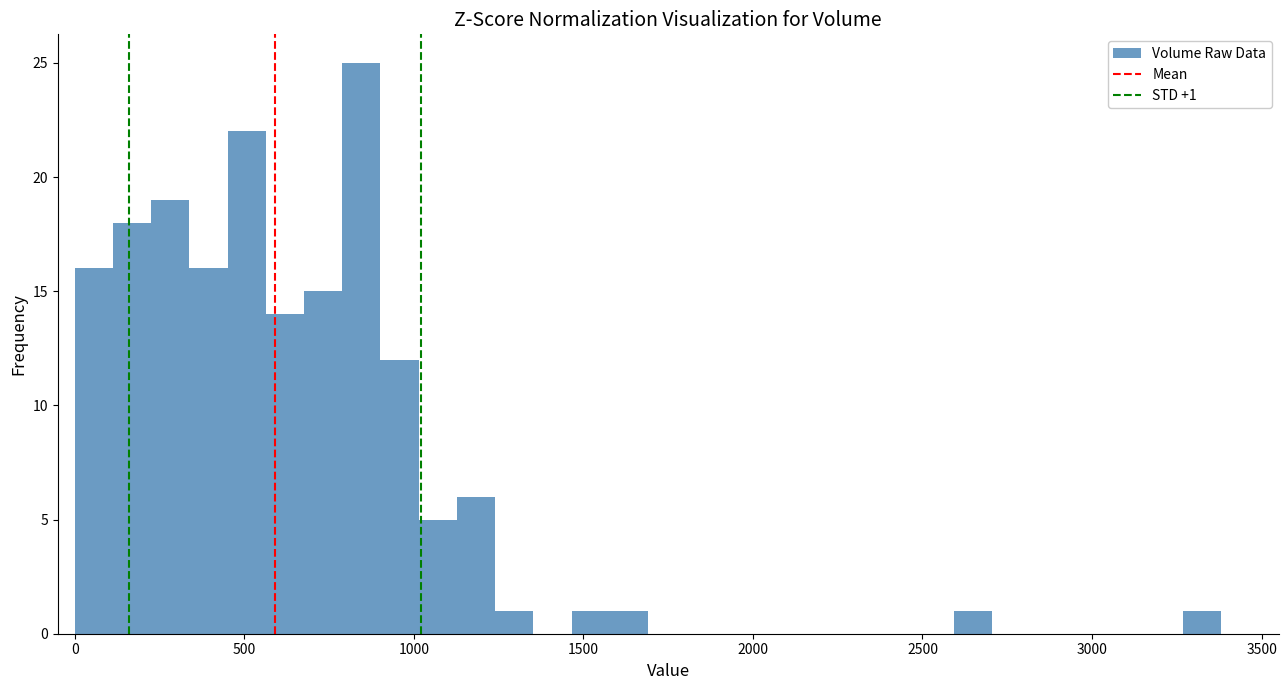

Read against the x-axis, roughly where is the centre of the tallest bar?

850